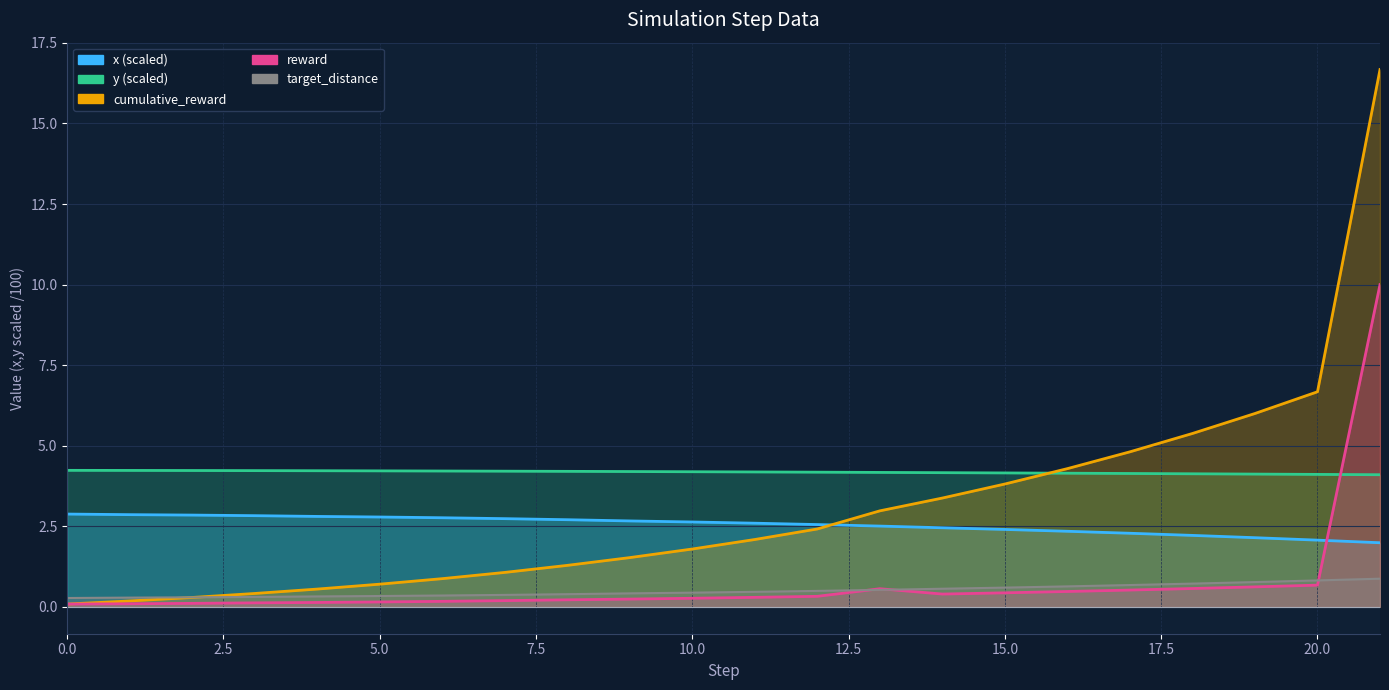

What is the maximum value shown in the chart?

16.7